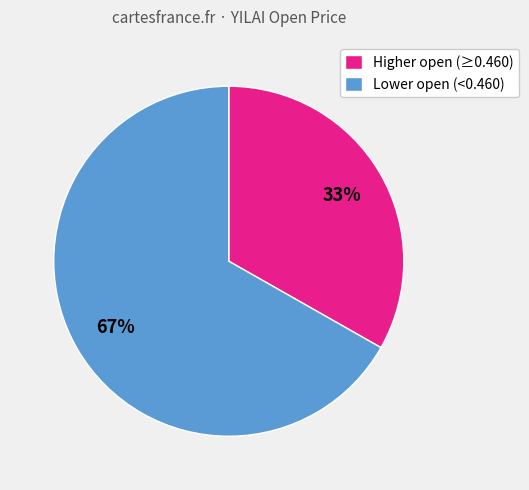

What is the smallest slice in the pie chart?

Higher open (≥0.460)